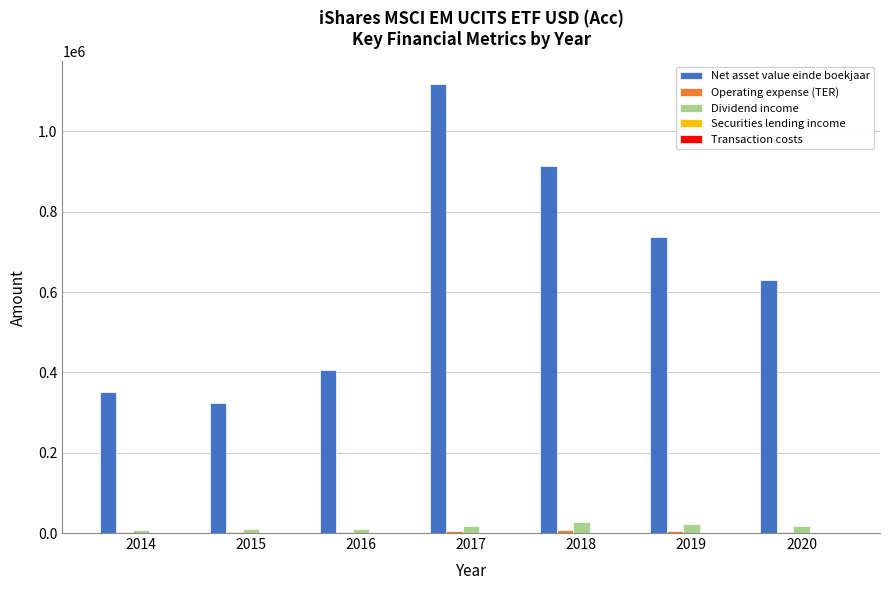

How many groups of bars are there?

7